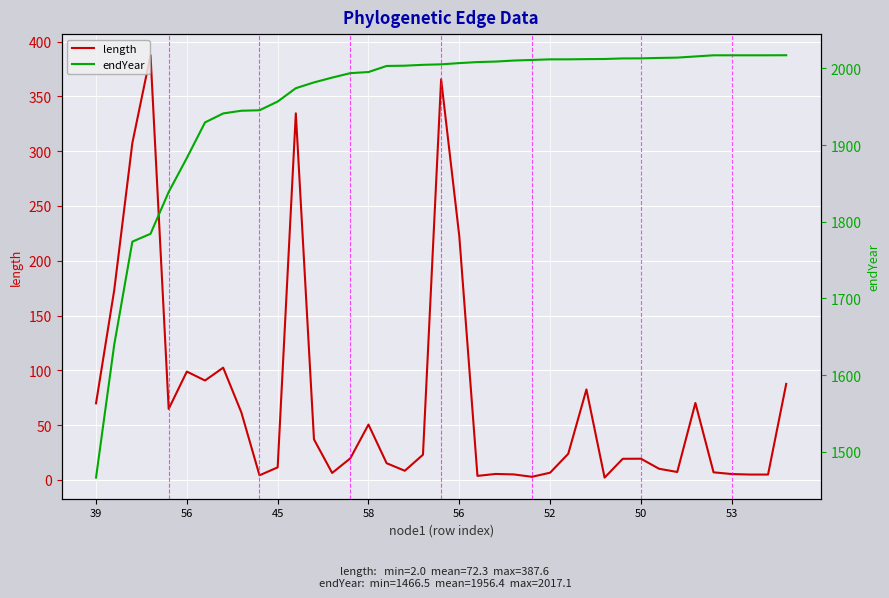

At which category is the sum across all series the highest?

19